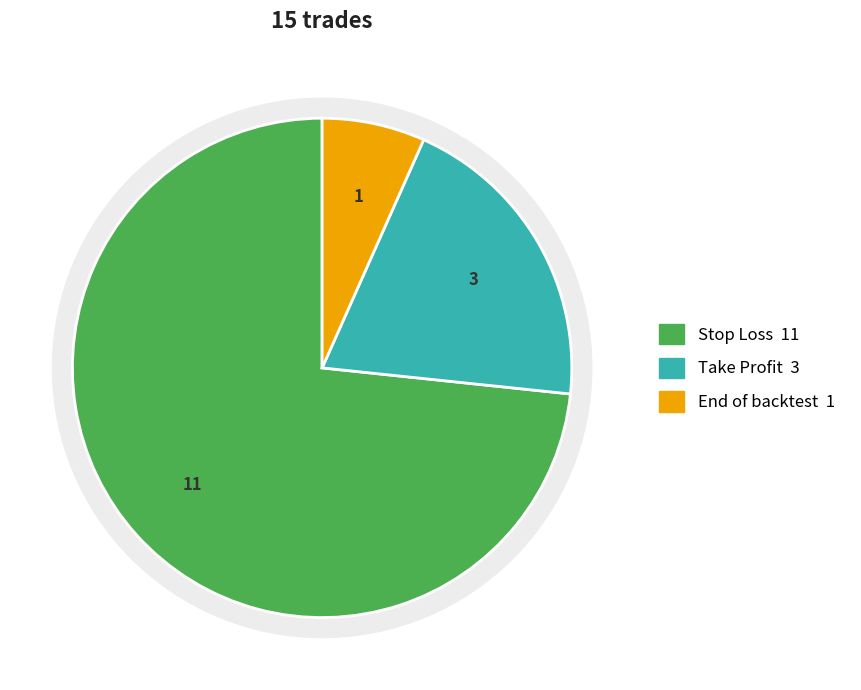

Approximately how many times larger is the value at Take Profit compared to End of backtest?

3.0